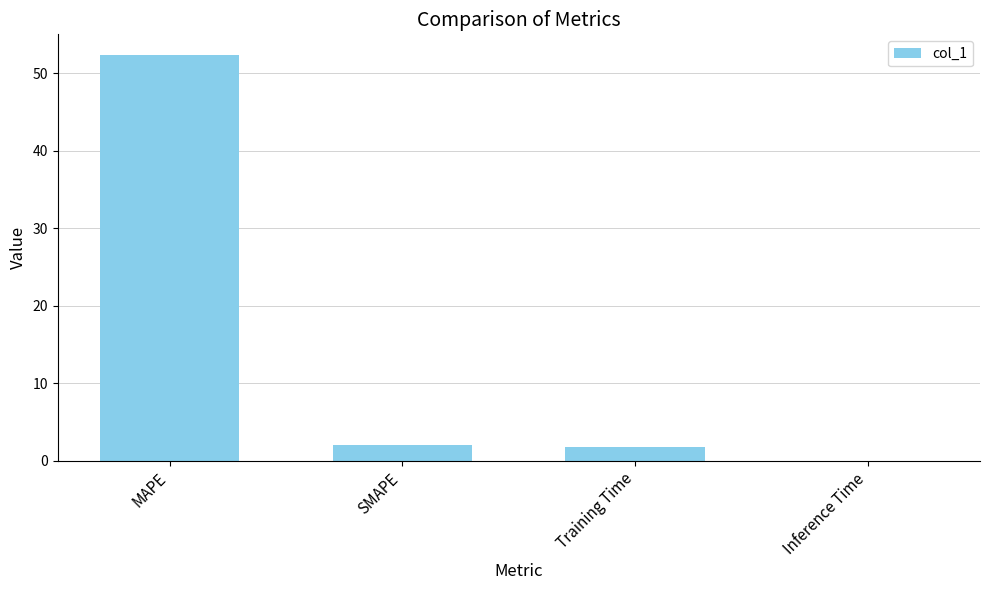

What is the sum of all values?

56.2